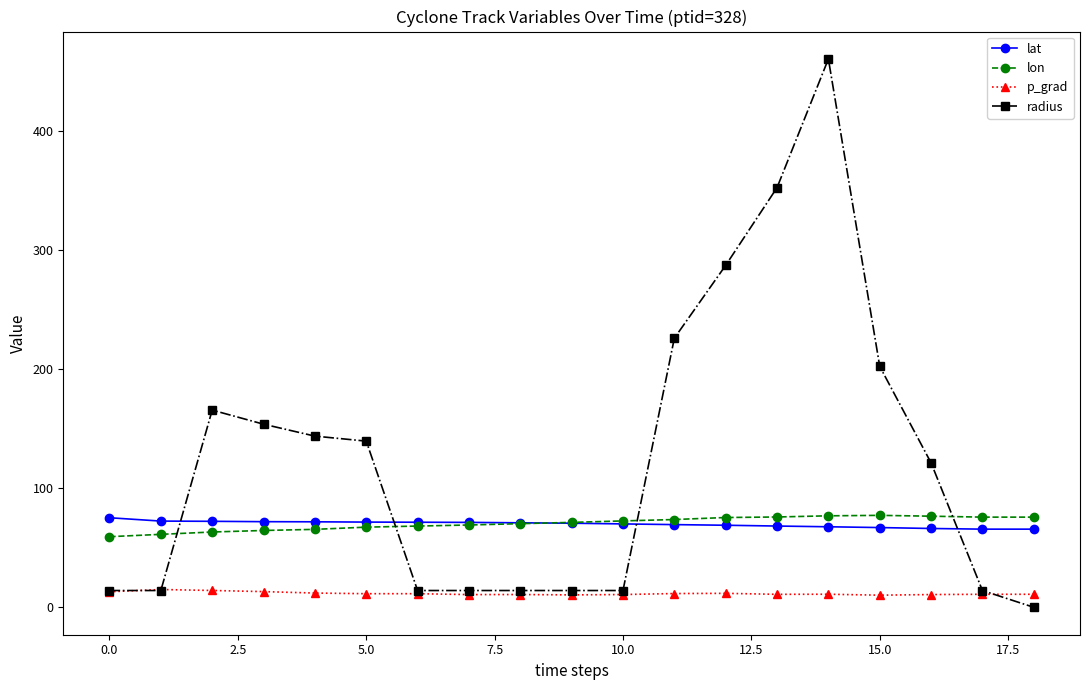

What is the sum of all p_grad values?

220.7